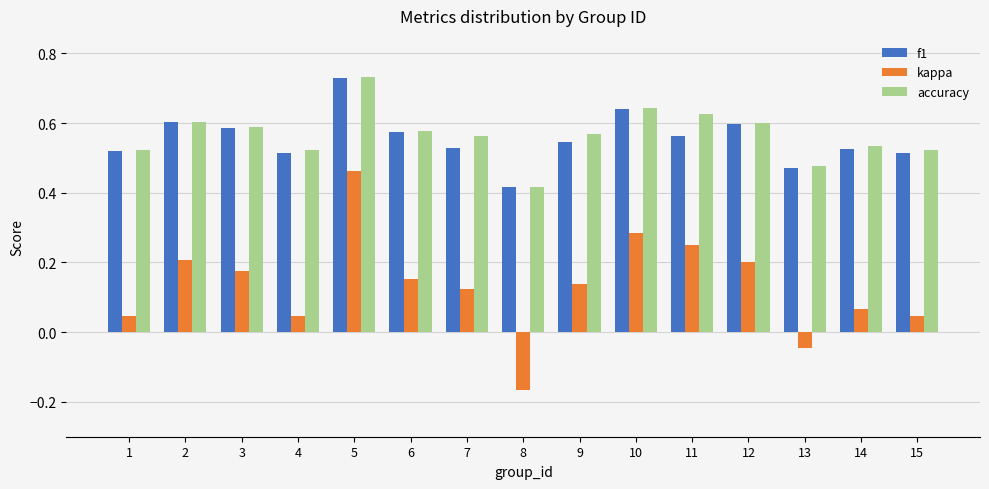

What is the sum of the f1 values at 13 and 14?

1.0